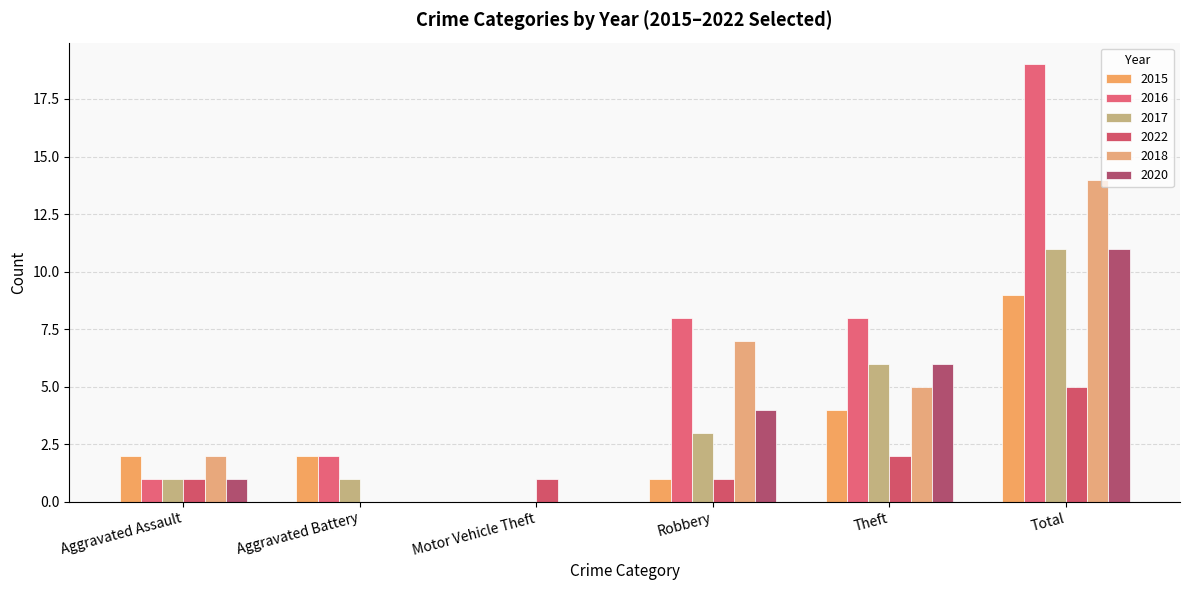

How many values in 2016 are above zero?

5